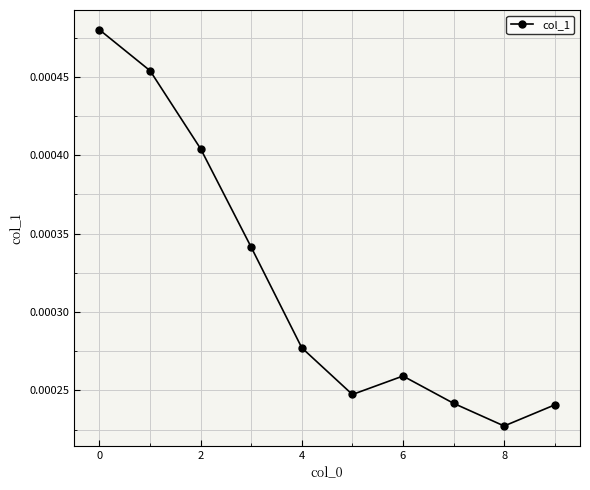

Count the values in the range 0 to 1.

10